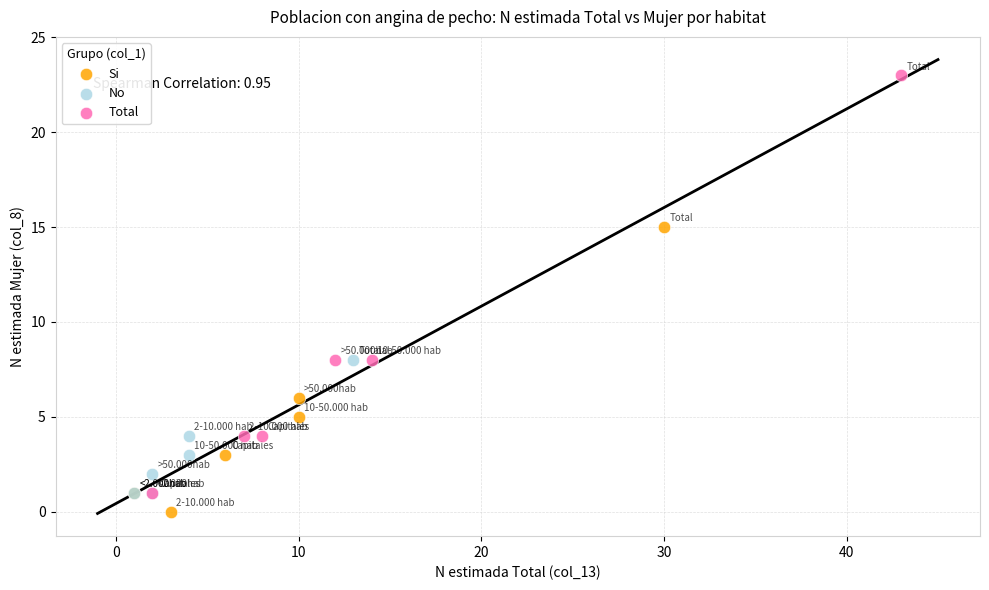

What are all the series names shown in the legend?

Si, No, Total